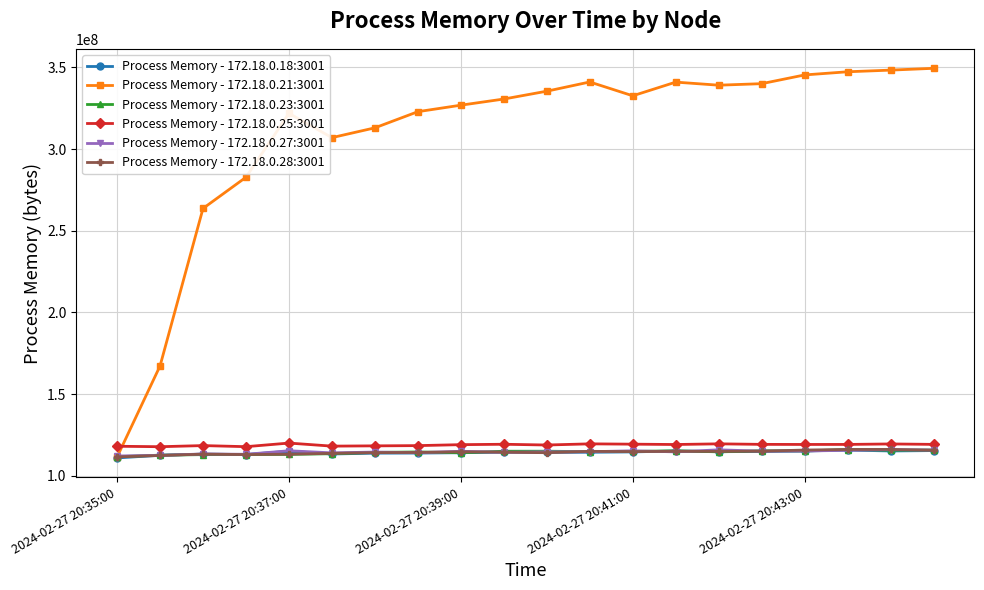

What is the difference between the maximum and second lowest values in the Process Memory - 172.18.0.18:3001 series?

3194880